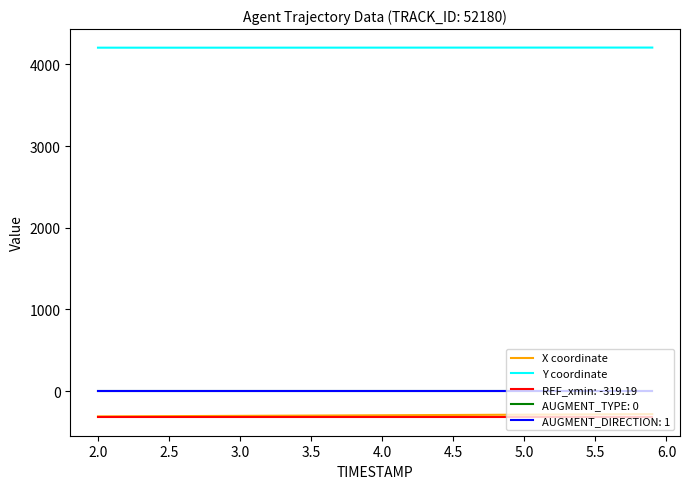

True or false: AUGMENT_TYPE: 0 and Y coordinate cross at least once.

False